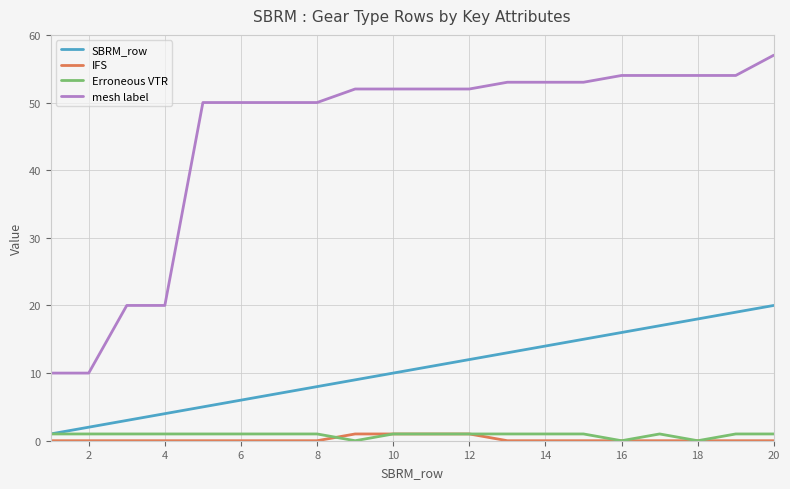

True or false: IFS and mesh label intersect in this chart.

False